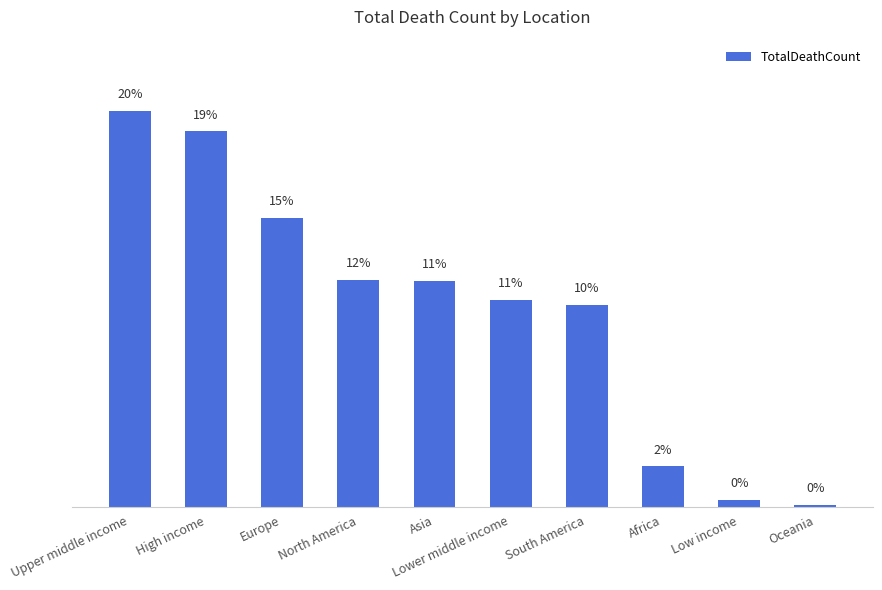

Are the bars horizontal?

No